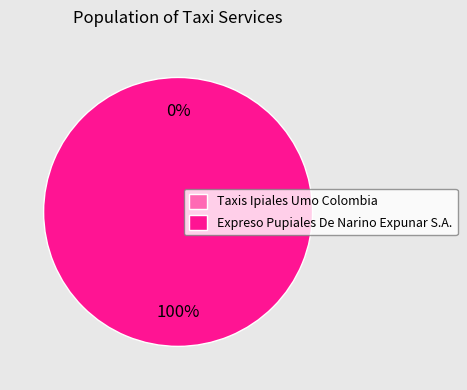

Rank the categories by value from highest to lowest.

Expreso Pupiales De Narino Expunar S.A., Taxis Ipiales Umo Colombia